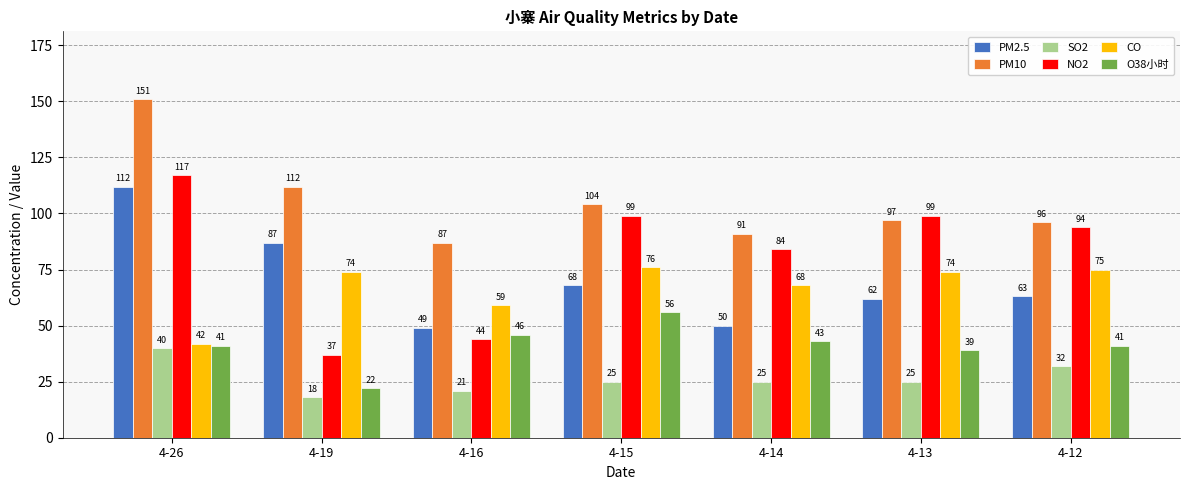

Reading left to right, what are all the values shown in this chart?

PM2.5: 112	87	49	68	50	62	63
PM10: 151	112	87	104	91	97	96
SO2: 40	18	21	25	25	25	32
NO2: 117	37	44	99	84	99	94
CO: 42	74	59	76	68	74	75
O38小时: 41	22	46	56	43	39	41